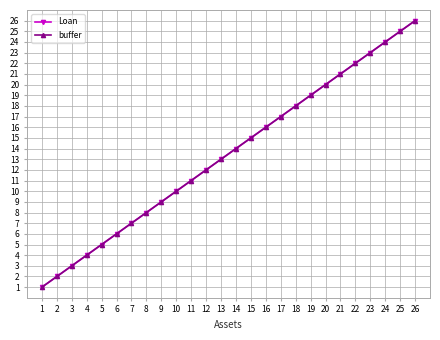

What is the difference between the maximum and minimum values in the Loan series?

25